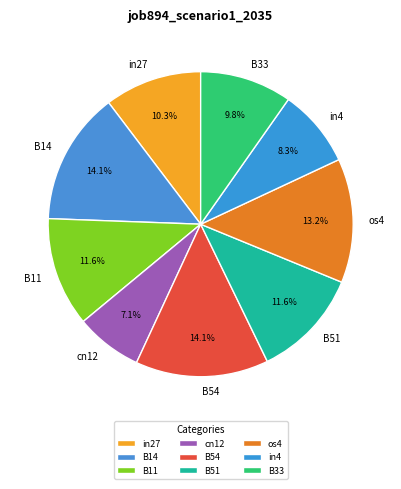

To the nearest percent, what portion does B33 represent?

10%